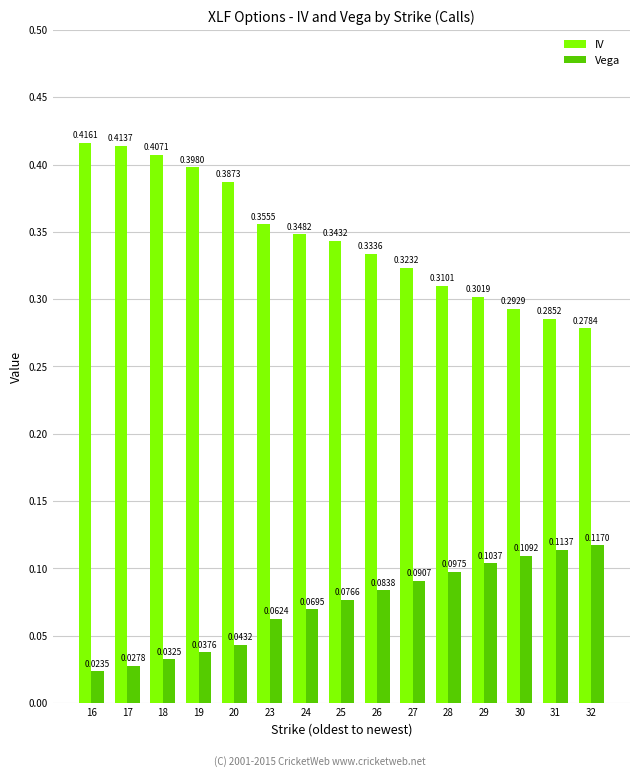

At how many categories does at least one series exceed 0?

15